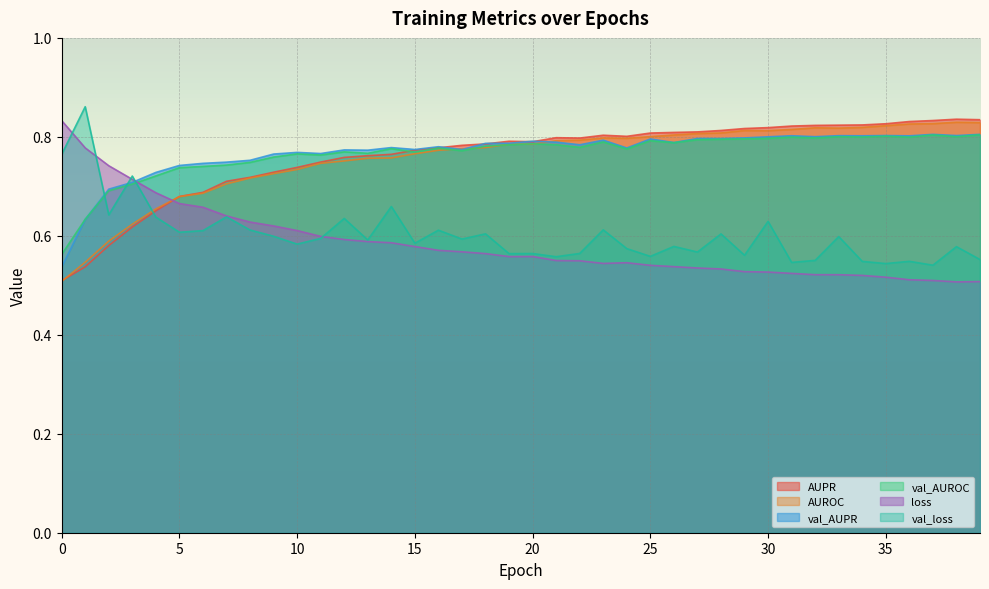

Reading left to right, extract all data points from this chart.

AUPR: 0.5	0.5	0.6	0.6	0.7	0.7	0.7	0.7	0.7	0.7	0.7	0.7	0.8	0.8	0.8	0.8	0.8	0.8	0.8	0.8	0.8	0.8	0.8	0.8	0.8	0.8	0.8	0.8	0.8	0.8	0.8	0.8	0.8	0.8	0.8	0.8	0.8	0.8	0.8	0.8
AUROC: 0.5	0.5	0.6	0.6	0.7	0.7	0.7	0.7	0.7	0.7	0.7	0.7	0.8	0.8	0.8	0.8	0.8	0.8	0.8	0.8	0.8	0.8	0.8	0.8	0.8	0.8	0.8	0.8	0.8	0.8	0.8	0.8	0.8	0.8	0.8	0.8	0.8	0.8	0.8	0.8
val_AUPR: 0.5	0.6	0.7	0.7	0.7	0.7	0.7	0.7	0.8	0.8	0.8	0.8	0.8	0.8	0.8	0.8	0.8	0.8	0.8	0.8	0.8	0.8	0.8	0.8	0.8	0.8	0.8	0.8	0.8	0.8	0.8	0.8	0.8	0.8	0.8	0.8	0.8	0.8	0.8	0.8
val_AUROC: 0.6	0.6	0.7	0.7	0.7	0.7	0.7	0.7	0.7	0.8	0.8	0.8	0.8	0.8	0.8	0.8	0.8	0.8	0.8	0.8	0.8	0.8	0.8	0.8	0.8	0.8	0.8	0.8	0.8	0.8	0.8	0.8	0.8	0.8	0.8	0.8	0.8	0.8	0.8	0.8
loss: 0.8	0.8	0.7	0.7	0.7	0.7	0.7	0.6	0.6	0.6	0.6	0.6	0.6	0.6	0.6	0.6	0.6	0.6	0.6	0.6	0.6	0.6	0.5	0.5	0.5	0.5	0.5	0.5	0.5	0.5	0.5	0.5	0.5	0.5	0.5	0.5	0.5	0.5	0.5	0.5
val_loss: 0.8	0.9	0.6	0.7	0.6	0.6	0.6	0.6	0.6	0.6	0.6	0.6	0.6	0.6	0.7	0.6	0.6	0.6	0.6	0.6	0.6	0.6	0.6	0.6	0.6	0.6	0.6	0.6	0.6	0.6	0.6	0.5	0.6	0.6	0.5	0.5	0.5	0.5	0.6	0.6